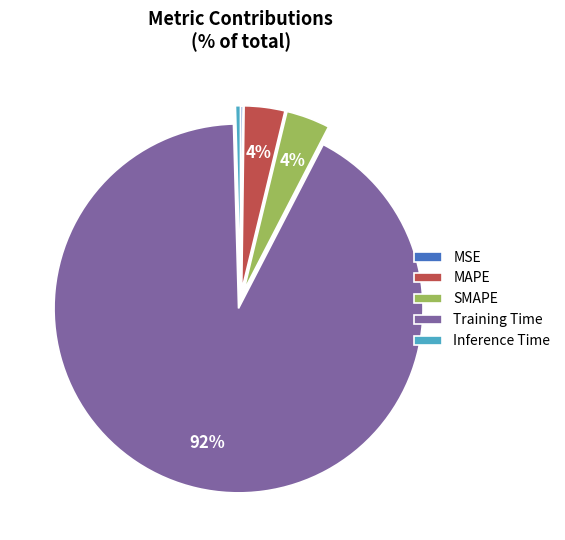

Do MAPE and SMAPE together represent more than half of the pie?

No